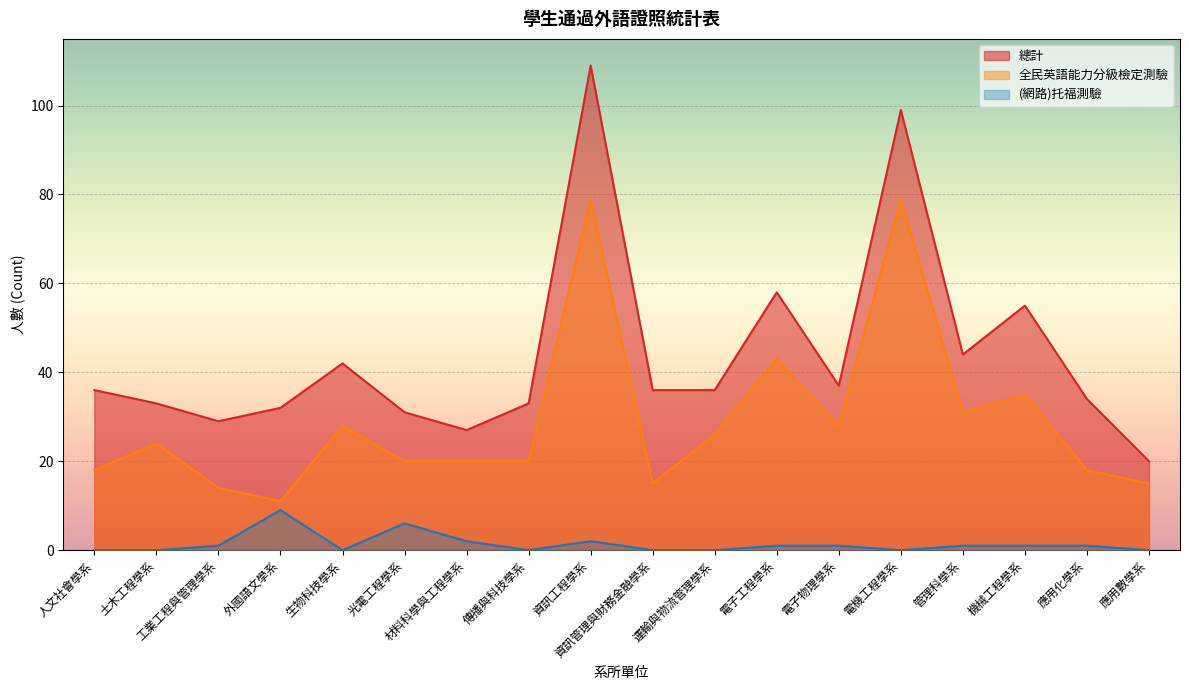

Is the value of 總計 at 機械工程學系 greater than the value of (網路)托福測驗 at 土木工程學系?

Yes